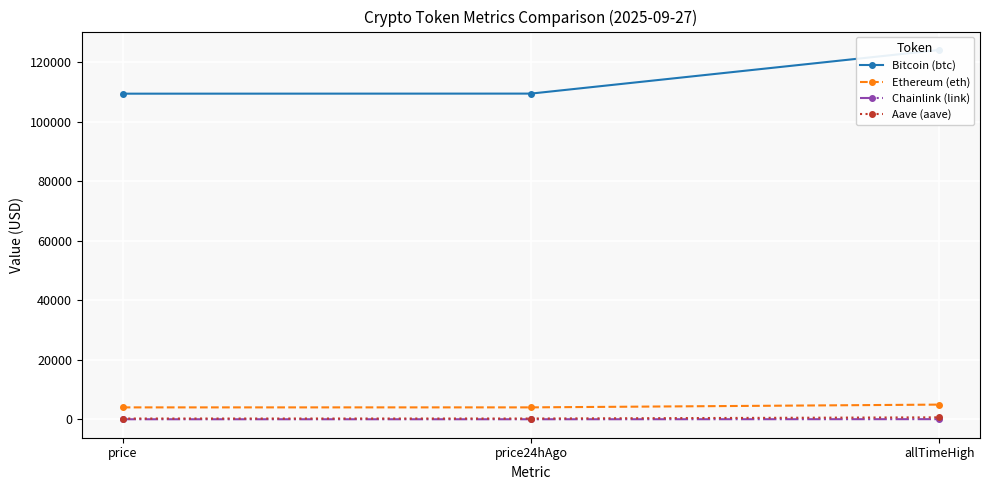

At which category is the sum across all series the highest?

allTimeHigh